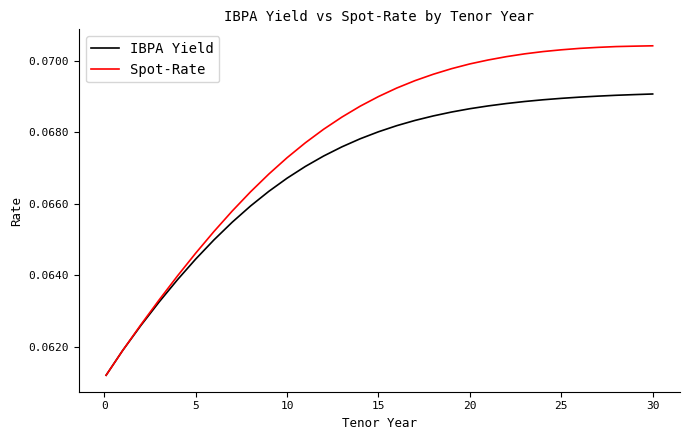

Count the number of data series in this chart.

2